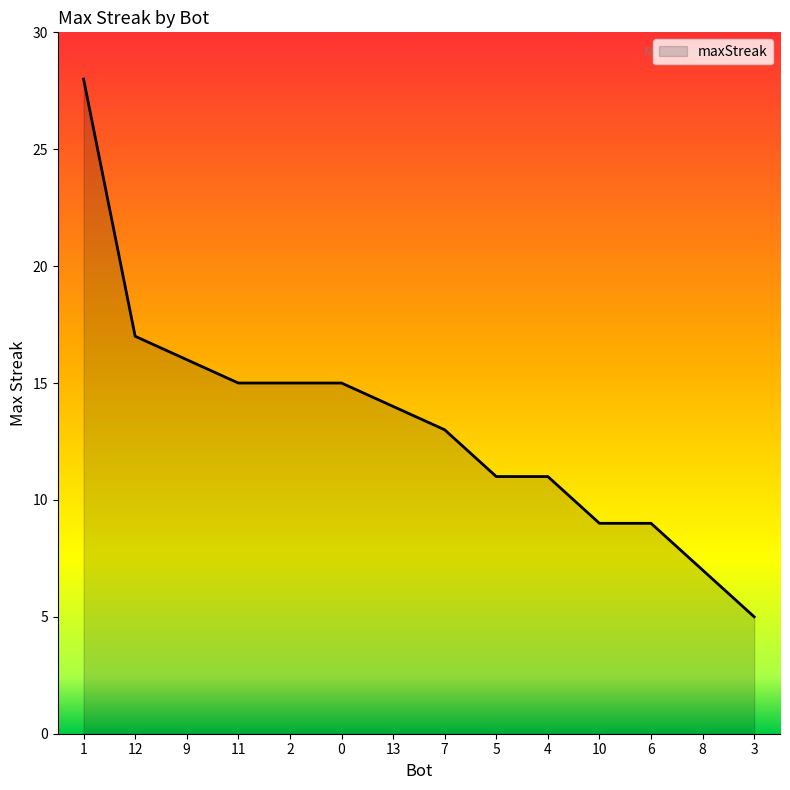

The value at 6 is 16. True or false?

False